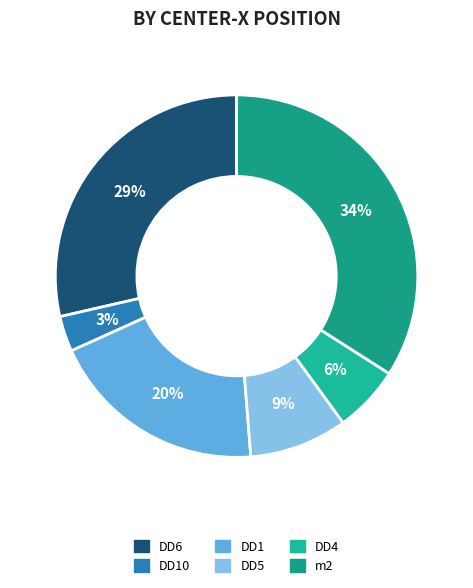

Is DD6 the majority of the pie?

No